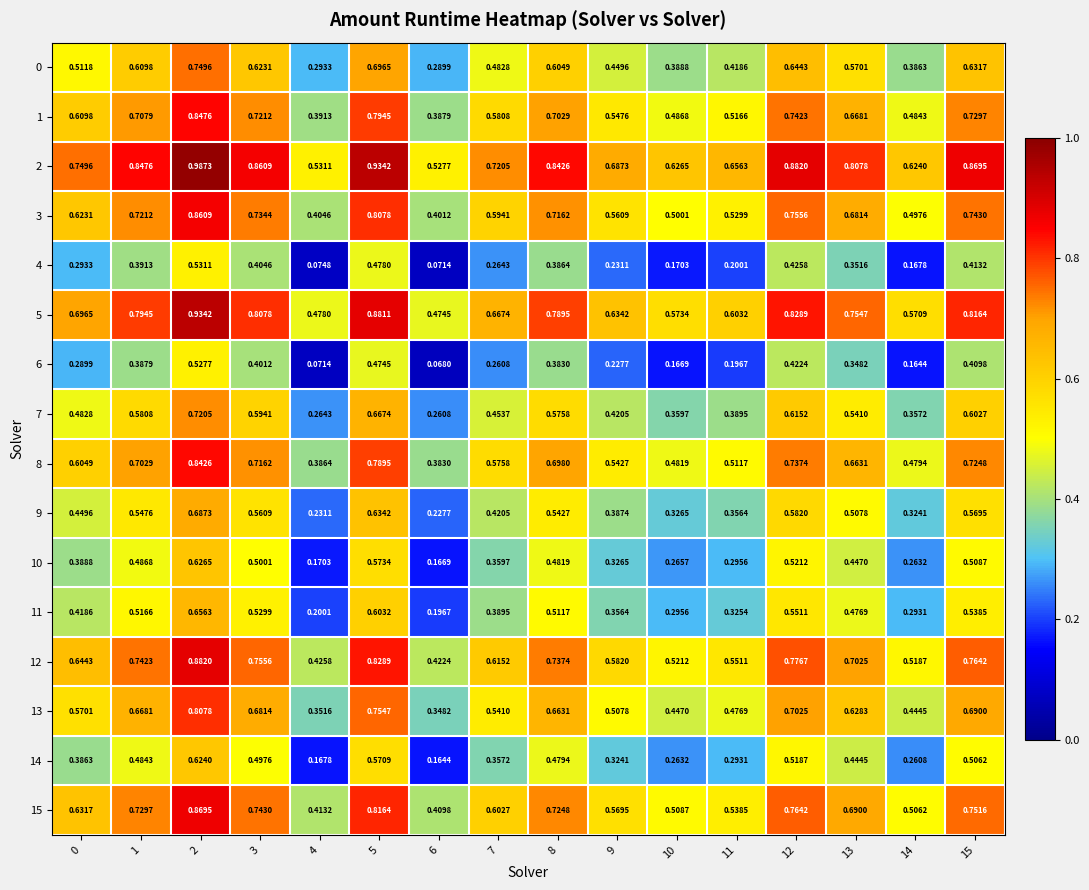

Reading right to left, transcribe all the data shown in this chart.

0: 15=0.6	14=0.4	13=0.6	12=0.6	11=0.4	10=0.4	9=0.4	8=0.6	7=0.5	6=0.3	5=0.7	4=0.3	3=0.6	2=0.7	1=0.6	0=0.5
1: 15=0.7	14=0.5	13=0.7	12=0.7	11=0.5	10=0.5	9=0.5	8=0.7	7=0.6	6=0.4	5=0.8	4=0.4	3=0.7	2=0.8	1=0.7	0=0.6
2: 15=0.9	14=0.6	13=0.8	12=0.9	11=0.7	10=0.6	9=0.7	8=0.8	7=0.7	6=0.5	5=0.9	4=0.5	3=0.9	2=1.0	1=0.8	0=0.7
3: 15=0.7	14=0.5	13=0.7	12=0.8	11=0.5	10=0.5	9=0.6	8=0.7	7=0.6	6=0.4	5=0.8	4=0.4	3=0.7	2=0.9	1=0.7	0=0.6
4: 15=0.4	14=0.2	13=0.4	12=0.4	11=0.2	10=0.2	9=0.2	8=0.4	7=0.3	6=0.1	5=0.5	4=0.1	3=0.4	2=0.5	1=0.4	0=0.3
5: 15=0.8	14=0.6	13=0.8	12=0.8	11=0.6	10=0.6	9=0.6	8=0.8	7=0.7	6=0.5	5=0.9	4=0.5	3=0.8	2=0.9	1=0.8	0=0.7
6: 15=0.4	14=0.2	13=0.3	12=0.4	11=0.2	10=0.2	9=0.2	8=0.4	7=0.3	6=0.1	5=0.5	4=0.1	3=0.4	2=0.5	1=0.4	0=0.3
7: 15=0.6	14=0.4	13=0.5	12=0.6	11=0.4	10=0.4	9=0.4	8=0.6	7=0.5	6=0.3	5=0.7	4=0.3	3=0.6	2=0.7	1=0.6	0=0.5
8: 15=0.7	14=0.5	13=0.7	12=0.7	11=0.5	10=0.5	9=0.5	8=0.7	7=0.6	6=0.4	5=0.8	4=0.4	3=0.7	2=0.8	1=0.7	0=0.6
9: 15=0.6	14=0.3	13=0.5	12=0.6	11=0.4	10=0.3	9=0.4	8=0.5	7=0.4	6=0.2	5=0.6	4=0.2	3=0.6	2=0.7	1=0.5	0=0.4
10: 15=0.5	14=0.3	13=0.4	12=0.5	11=0.3	10=0.3	9=0.3	8=0.5	7=0.4	6=0.2	5=0.6	4=0.2	3=0.5	2=0.6	1=0.5	0=0.4
11: 15=0.5	14=0.3	13=0.5	12=0.6	11=0.3	10=0.3	9=0.4	8=0.5	7=0.4	6=0.2	5=0.6	4=0.2	3=0.5	2=0.7	1=0.5	0=0.4
12: 15=0.8	14=0.5	13=0.7	12=0.8	11=0.6	10=0.5	9=0.6	8=0.7	7=0.6	6=0.4	5=0.8	4=0.4	3=0.8	2=0.9	1=0.7	0=0.6
13: 15=0.7	14=0.4	13=0.6	12=0.7	11=0.5	10=0.4	9=0.5	8=0.7	7=0.5	6=0.3	5=0.8	4=0.4	3=0.7	2=0.8	1=0.7	0=0.6
14: 15=0.5	14=0.3	13=0.4	12=0.5	11=0.3	10=0.3	9=0.3	8=0.5	7=0.4	6=0.2	5=0.6	4=0.2	3=0.5	2=0.6	1=0.5	0=0.4
15: 15=0.8	14=0.5	13=0.7	12=0.8	11=0.5	10=0.5	9=0.6	8=0.7	7=0.6	6=0.4	5=0.8	4=0.4	3=0.7	2=0.9	1=0.7	0=0.6